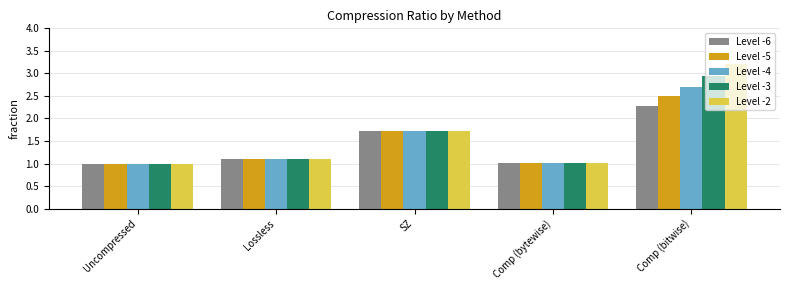

Which series has the widest spread of values?

Level -2